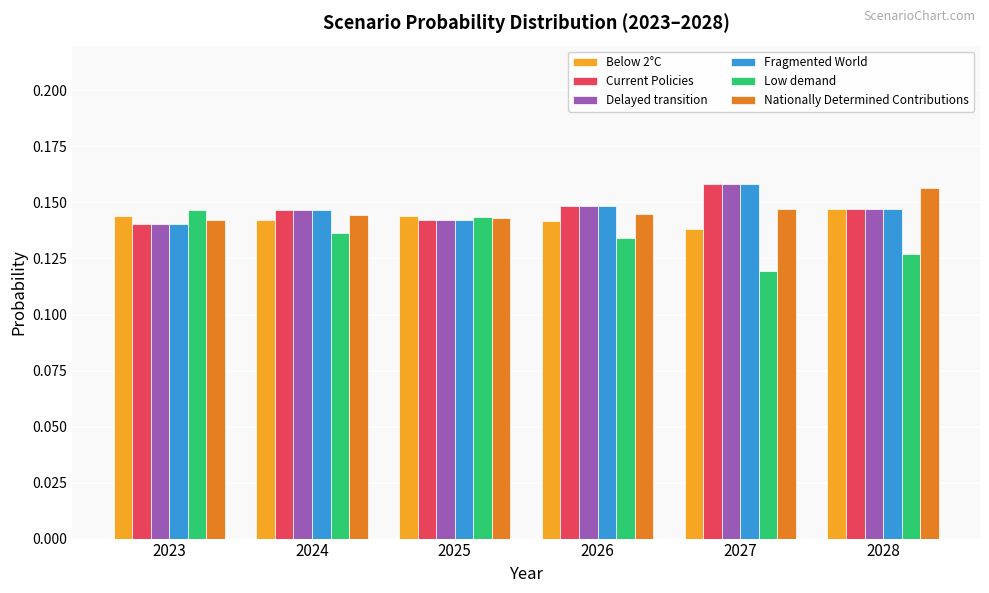

List the labels in order of Low demand value, largest first.

2023, 2025, 2024, 2026, 2028, 2027